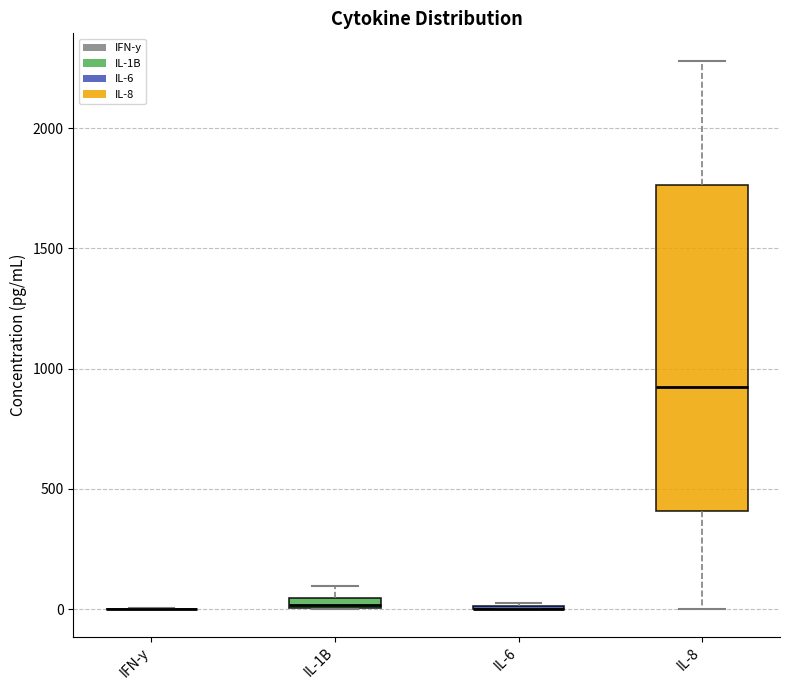

Where does the upper whisker of the box for IL-8 end on the y-axis? The values are not printed on the chart, so give them approximately, as read against the axis.

2300